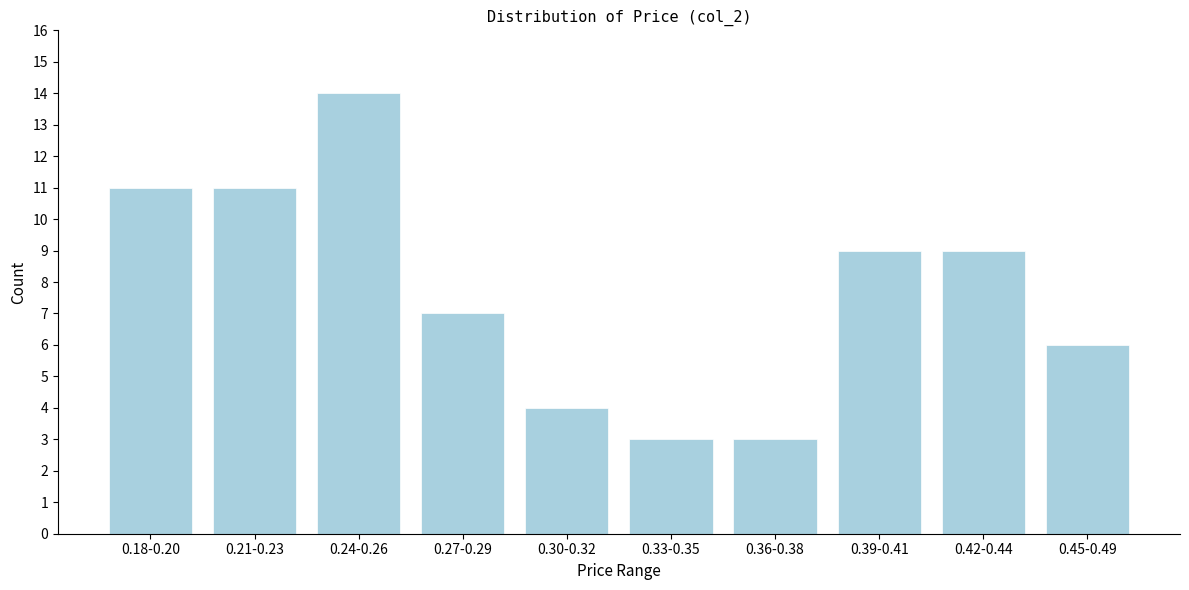

Reading left to right, what are all the values shown in this chart?

0.18-0.20=11	0.21-0.23=11	0.24-0.26=14	0.27-0.29=7	0.30-0.32=4	0.33-0.35=3	0.36-0.38=3	0.39-0.41=9	0.42-0.44=9	0.45-0.49=6